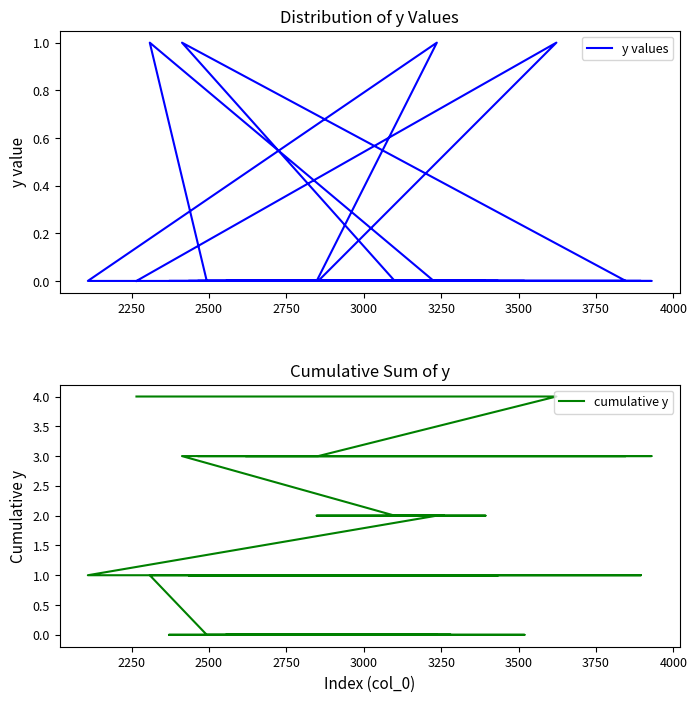

What is the highest value of the y values series?

1